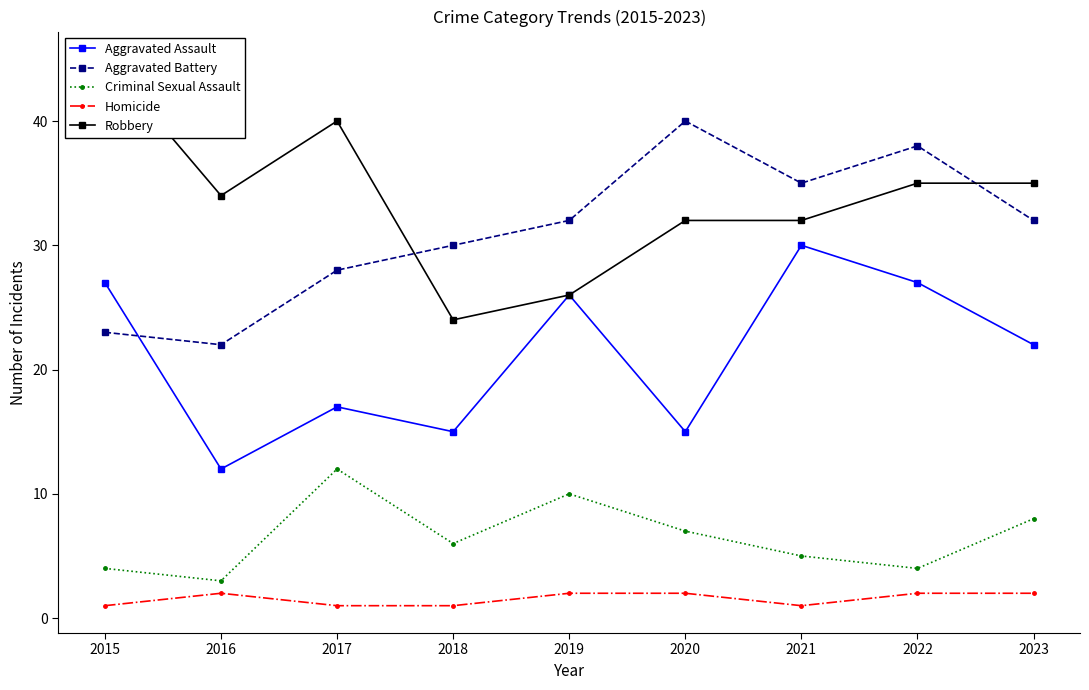

Rank the categories by Aggravated Assault value from lowest to highest.

2016, 2018, 2020, 2017, 2023, 2019, 2015, 2022, 2021